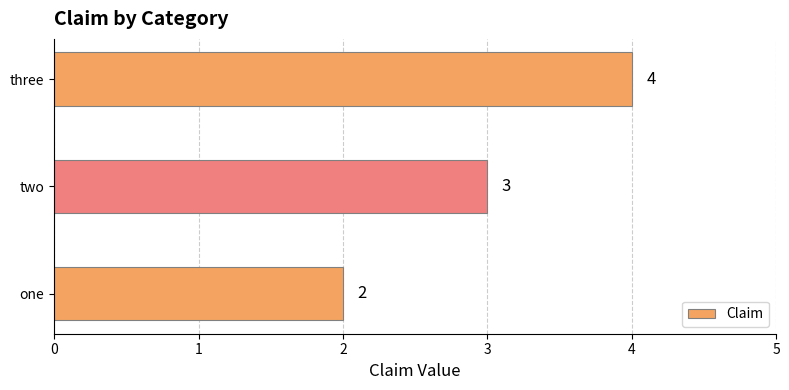

Rank the categories by value from highest to lowest.

three, two, one